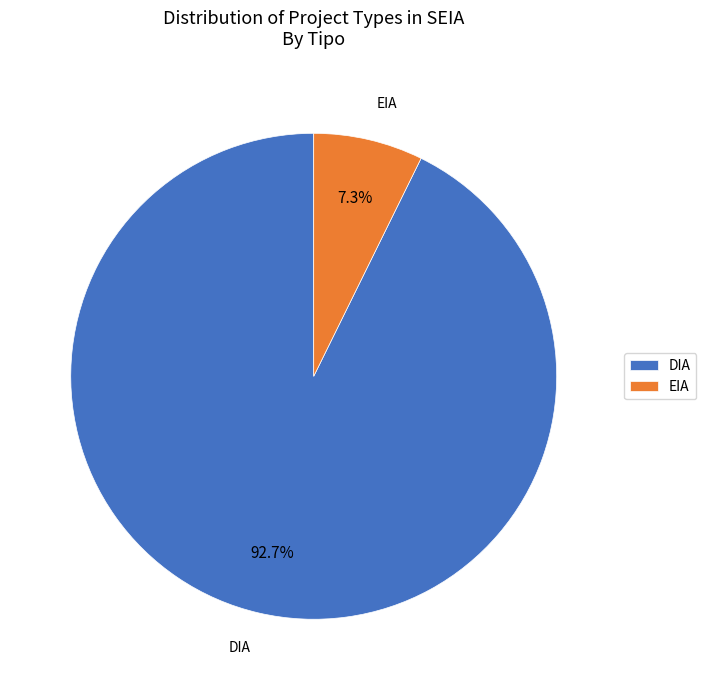

How many segments does this pie chart have?

2